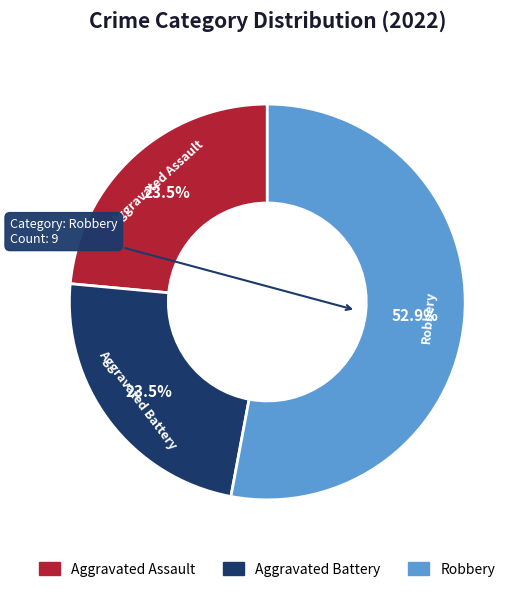

Does any single category account for the majority?

Yes